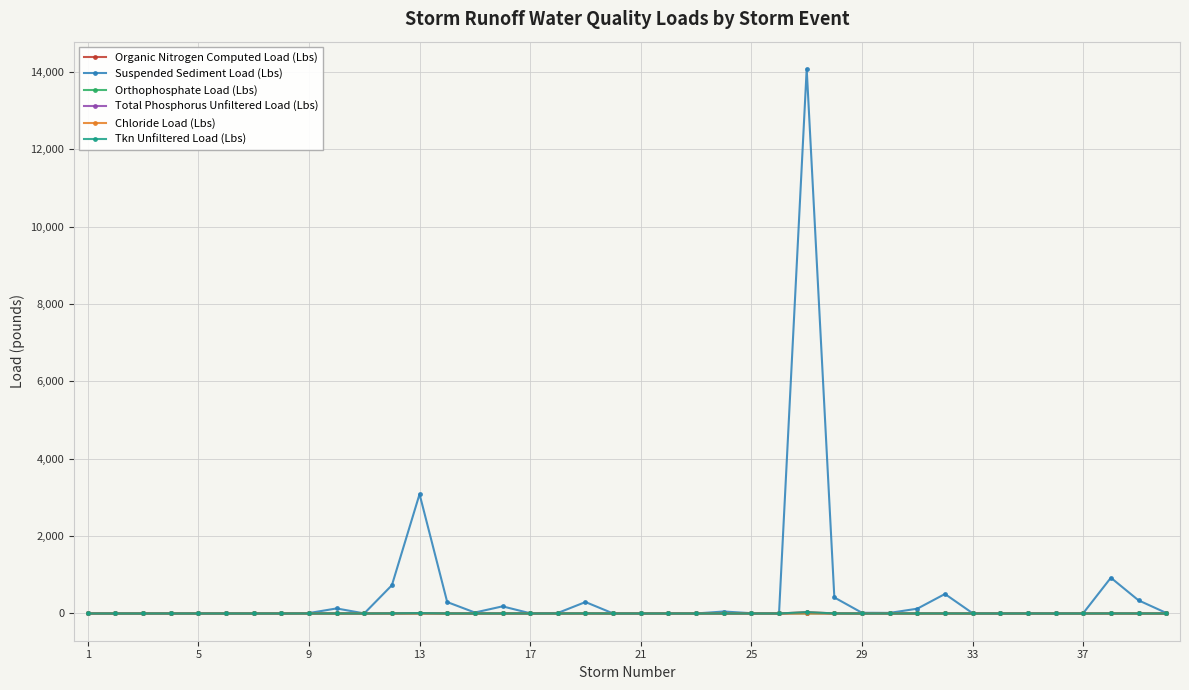

Which series has the widest spread of values?

Suspended Sediment Load (Lbs)